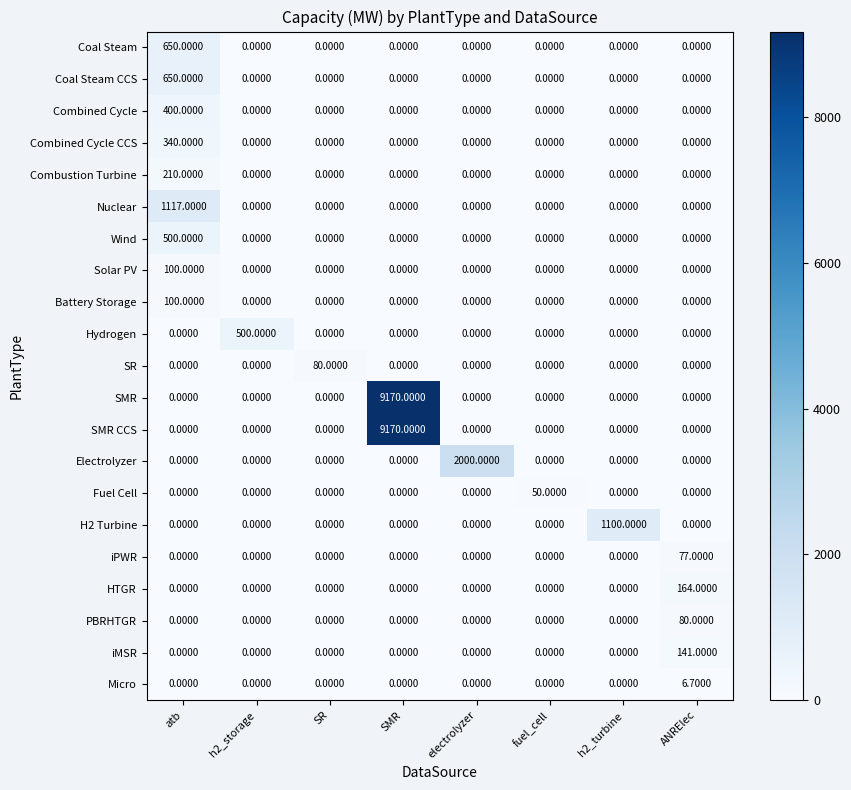

Which series changed the most between h2_storage and ANRElec?

Hydrogen